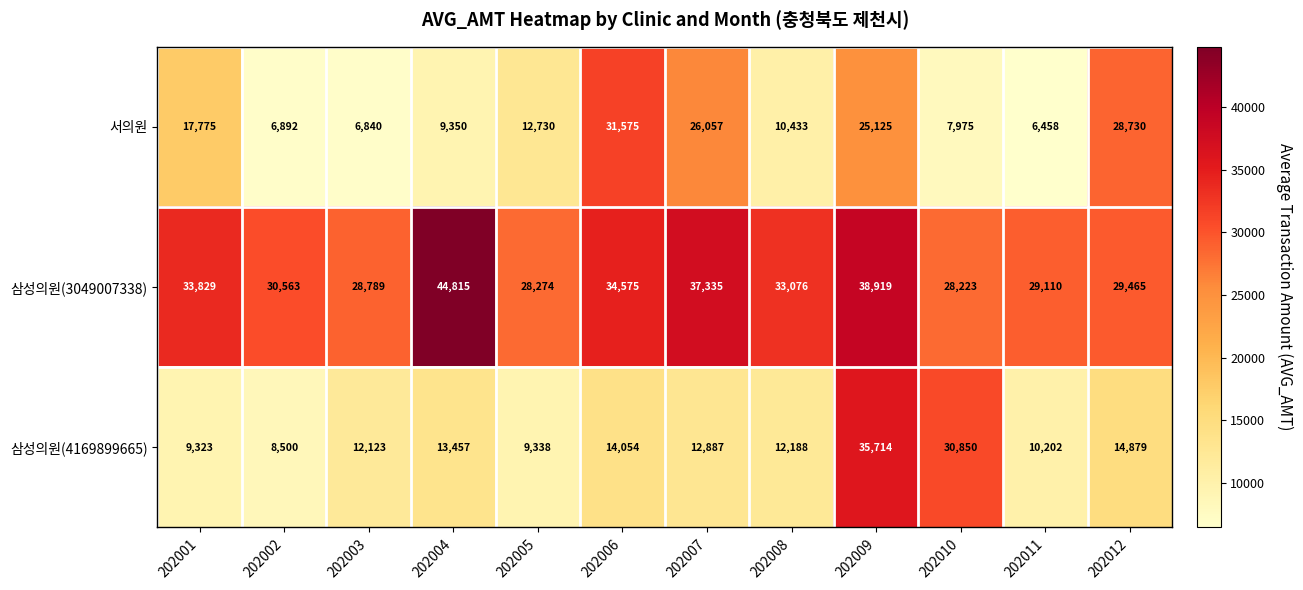

Which series changed the most between 202001 and 202012?

서의원